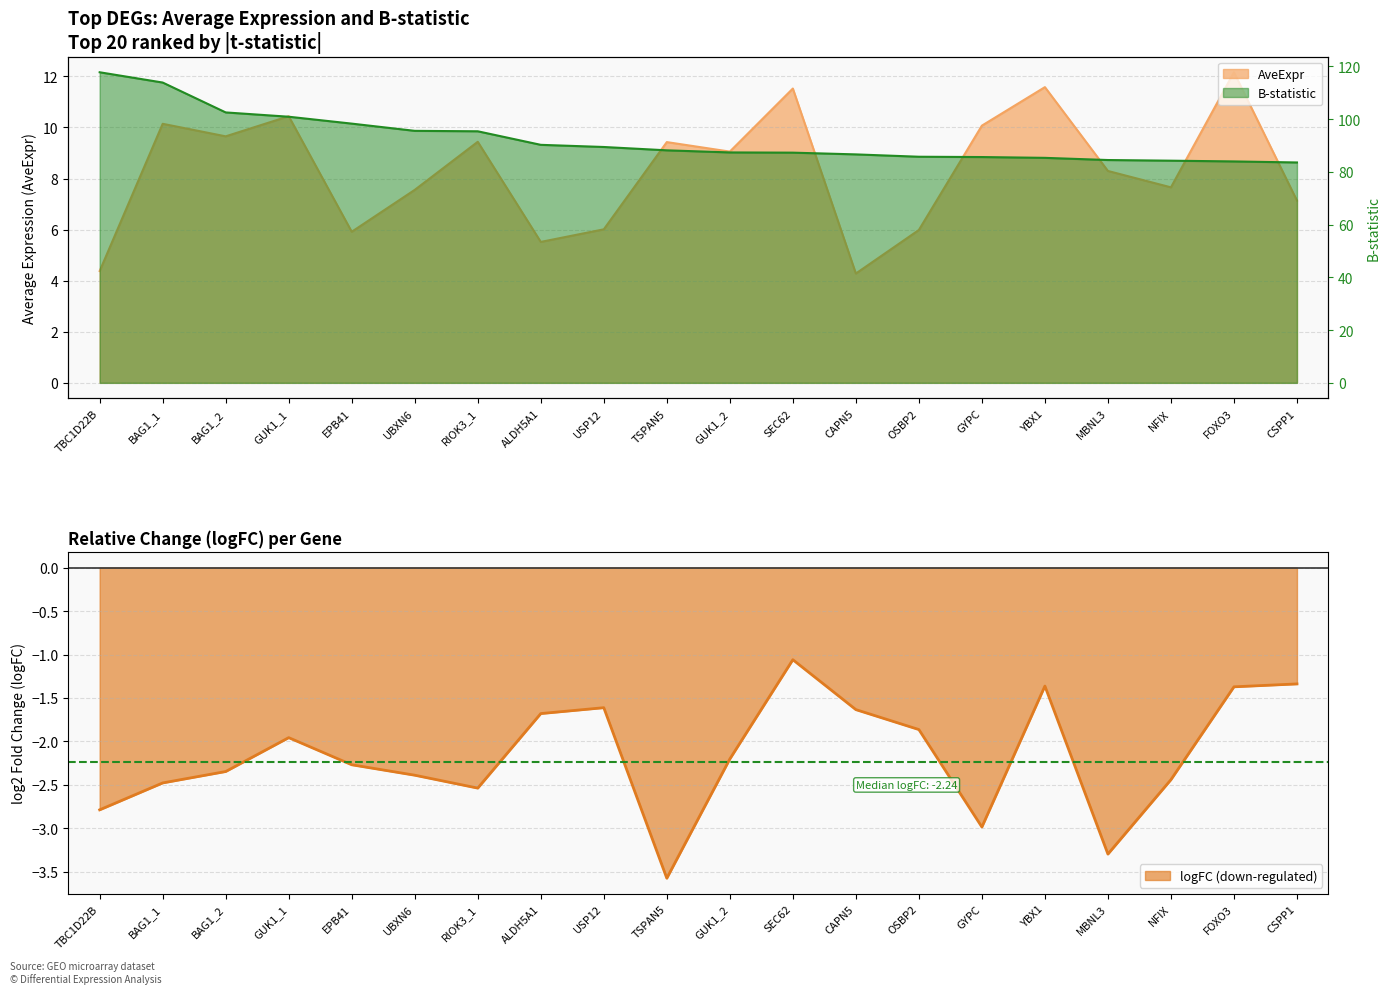

True or false: logFC and B-statistic cross at least once.

False